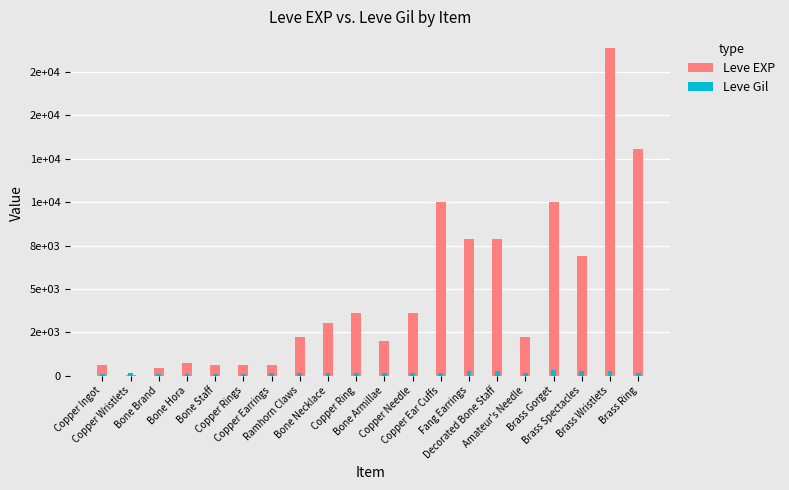

Reading left to right, what are all the values shown in this chart?

Leve EXP: 630	1	450	720	630	630	600	2230	3040	3600	1980	3600	9990	7880	7880	2230	9990	6880	18910	13040
Leve Gil: 113	116	112	112	113	112	139	170	169	139	140	139	168	288	250	168	293	288	245	173